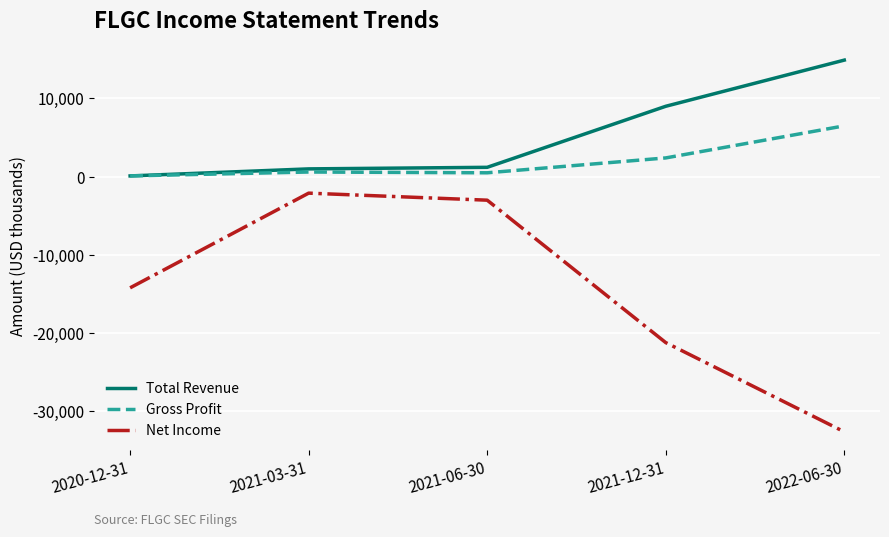

What position from the right is 2021-03-31?

4